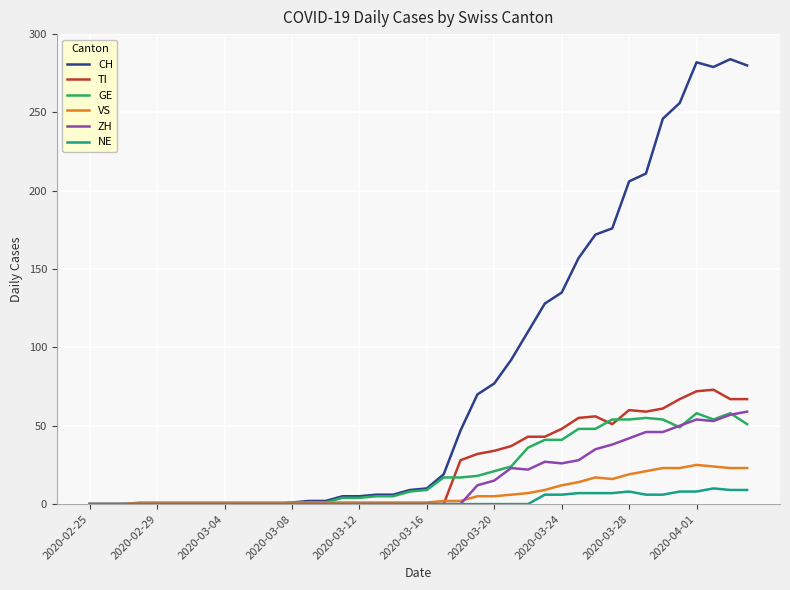

At how many categories does at least one series exceed 66?

17